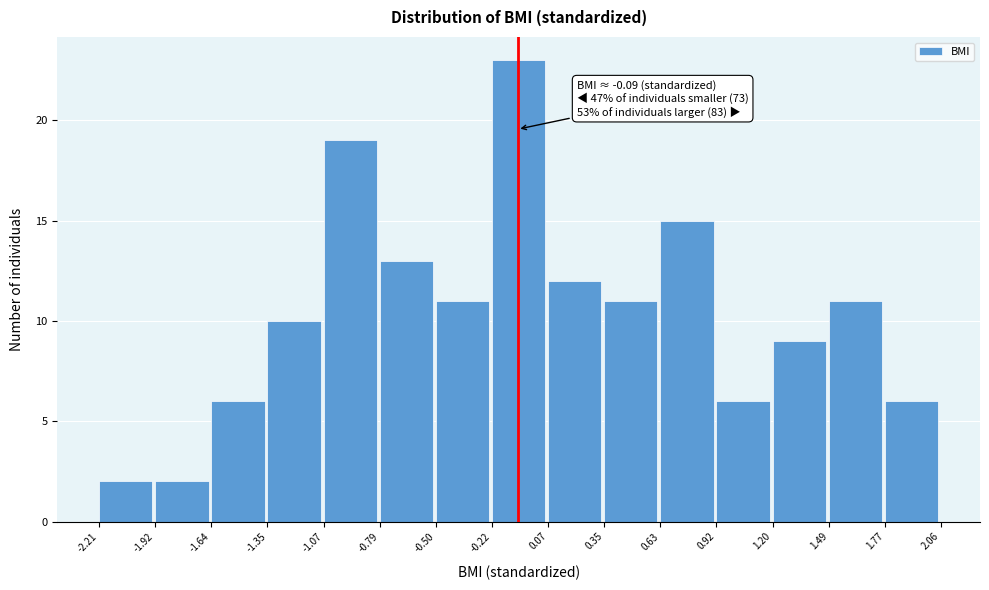

Which range on the x-axis has the tallest bar?

-0.22 to 0.07